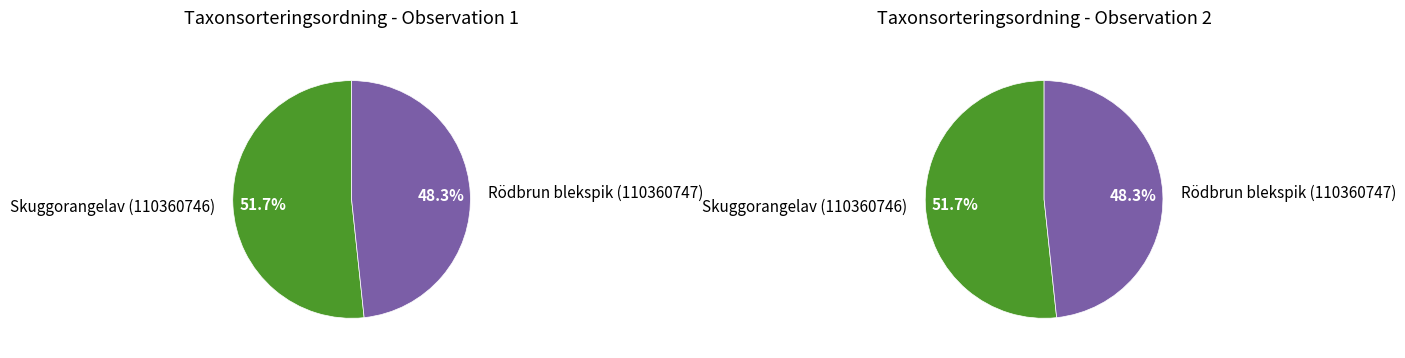

To the nearest percent, what portion does Skuggorangelav (110360746) represent?

52%